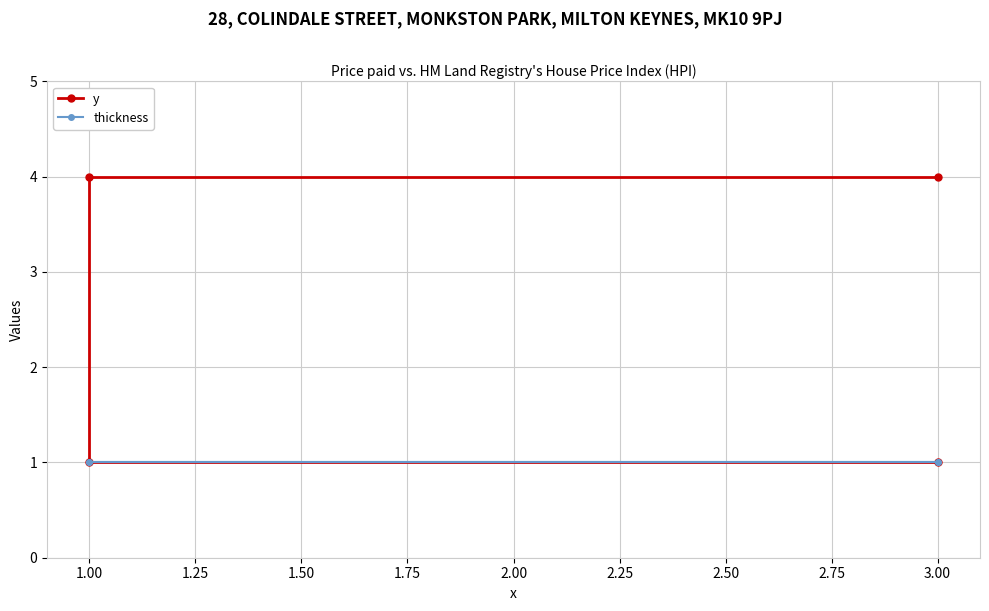

How many y values are between 1 and 4?

4